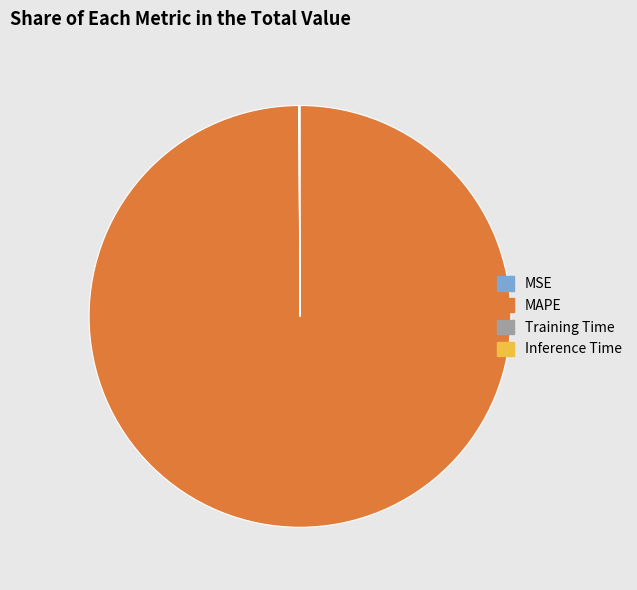

Which category has the biggest portion of the pie?

MAPE